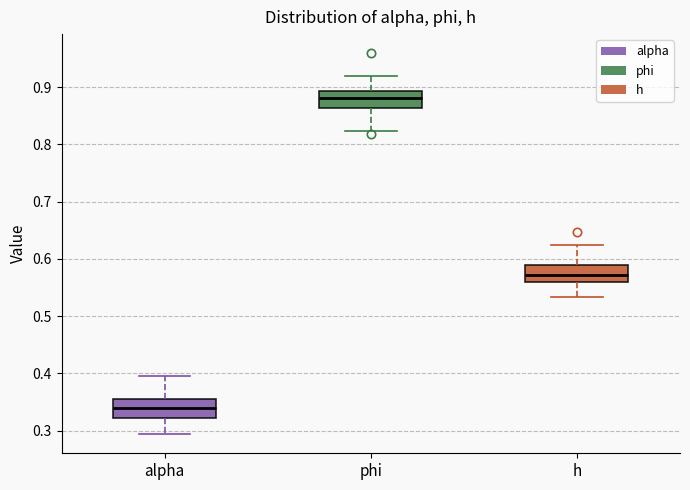

Reading left to right, read every box against the y-axis: the position of its median line, the range the box covers, and the ends of its whiskers. The values are not printed on the chart, so give them approximately, as read against the axis.

alpha: median 0.34, box 0.32 to 0.35, whiskers 0.29 to 0.39
phi: median 0.88, box 0.86 to 0.89, whiskers 0.82 to 0.92
h: median 0.57, box 0.56 to 0.59, whiskers 0.53 to 0.62